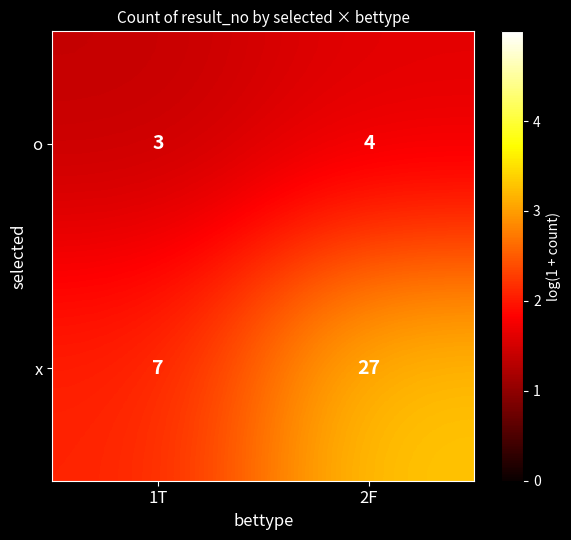

The o series shows 5 at 1T. True or false?

False